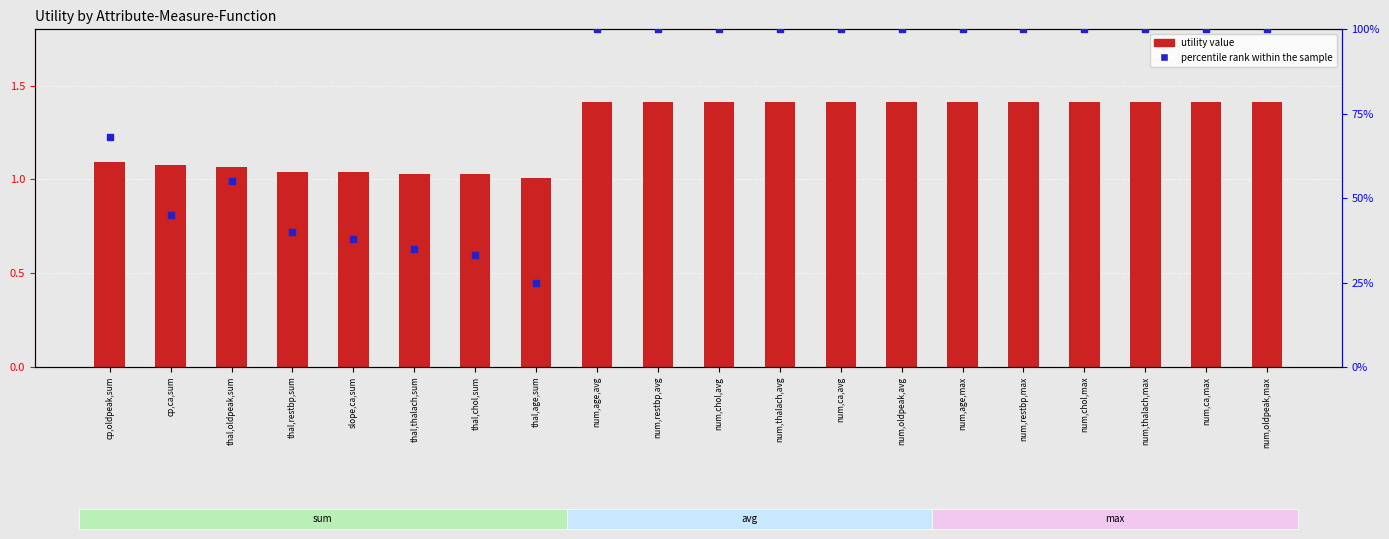

Which series has the largest total across all categories?

percentile rank within the sample